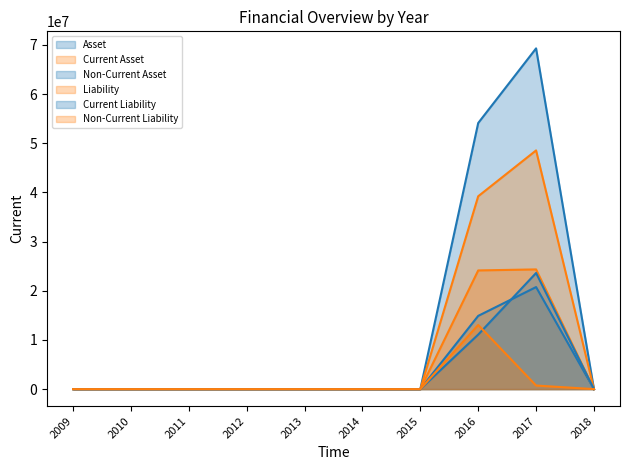

At which category is the sum across all series the highest?

2017